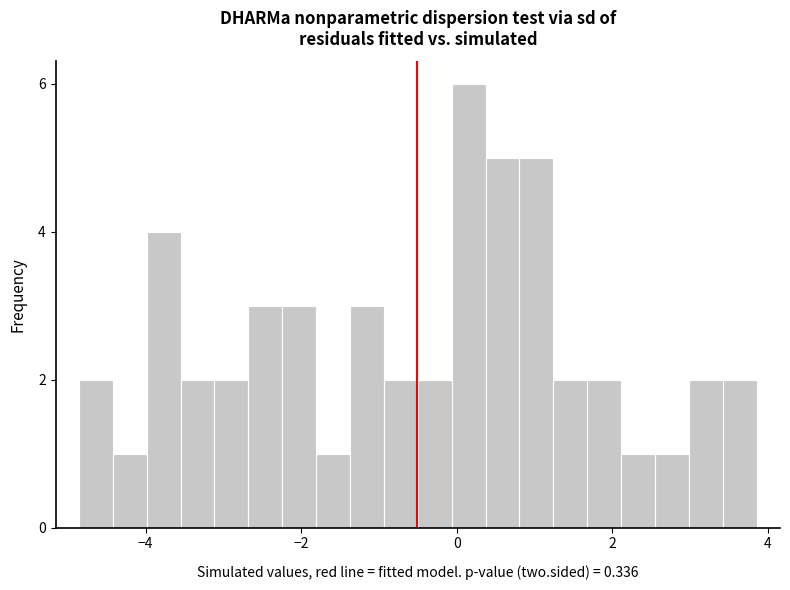

Around what value on the x-axis is the tallest bar? Give the approximate position of its centre, as read against the axis.

0.2